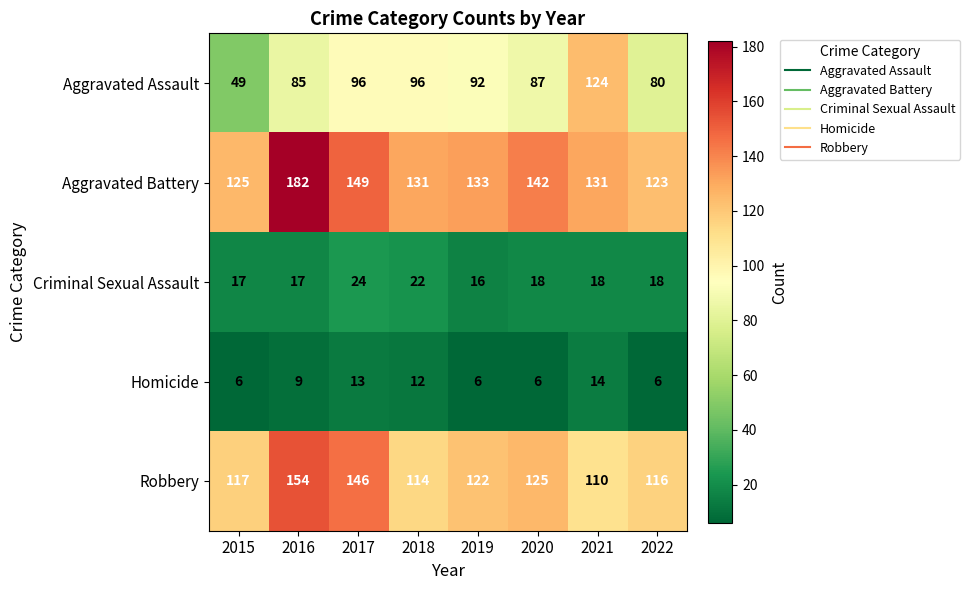

At which label does Criminal Sexual Assault reach its peak?

2017